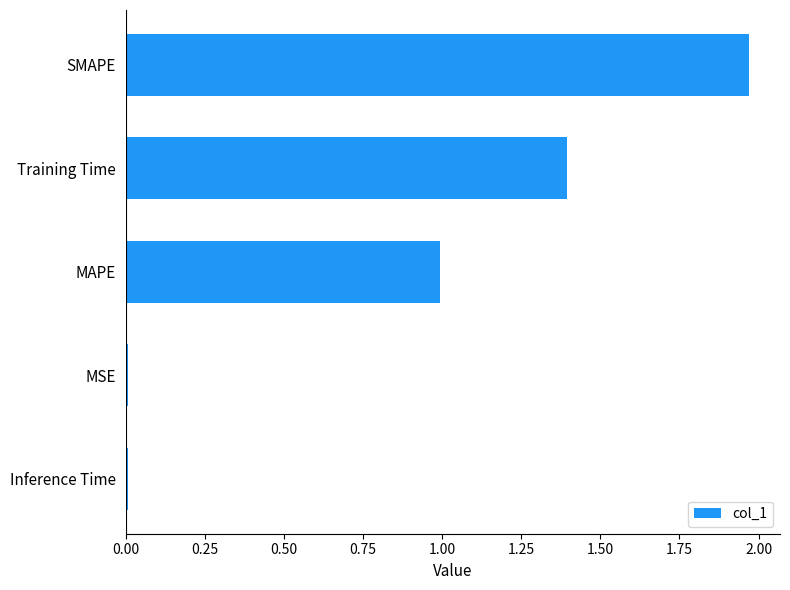

Which has a higher value, Training Time or MSE?

Training Time